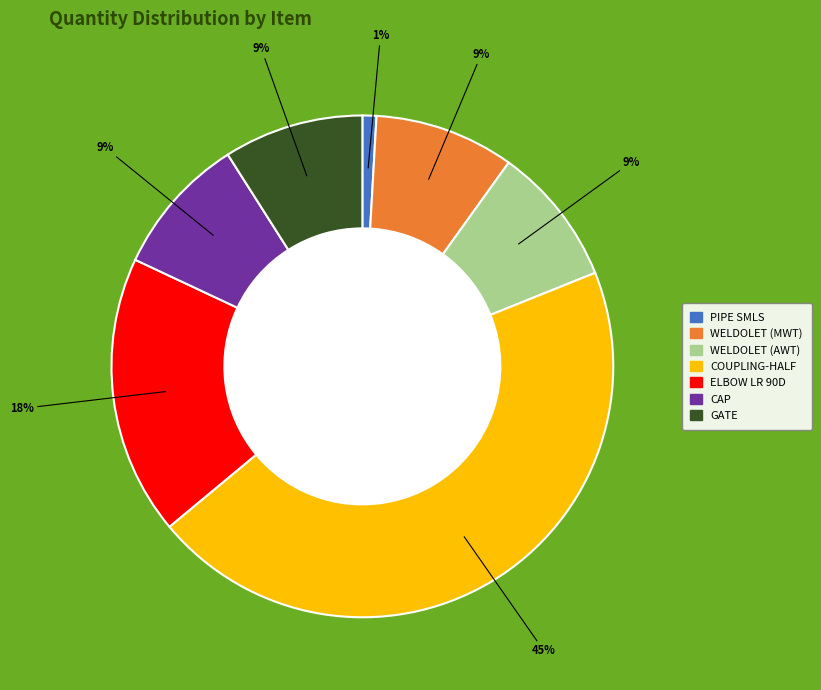

To the nearest percent, what percentage of the pie is WELDOLET (AWT)?

9%